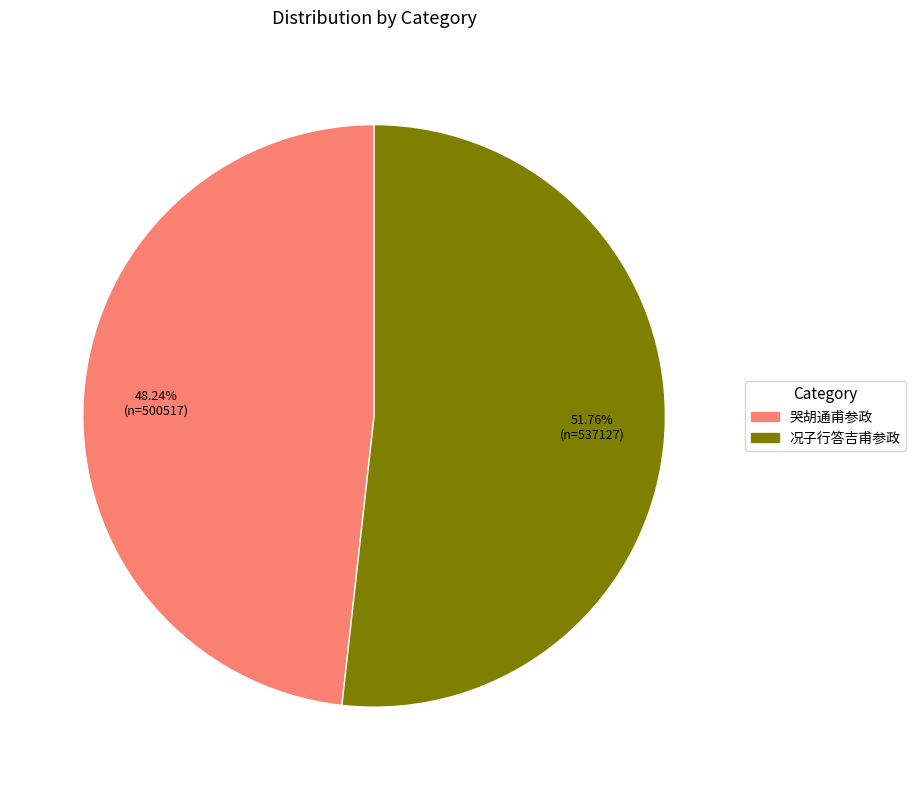

To the nearest percent, what is the combined percentage of 况子行答吉甫参政 and 哭胡通甫参政?

100%